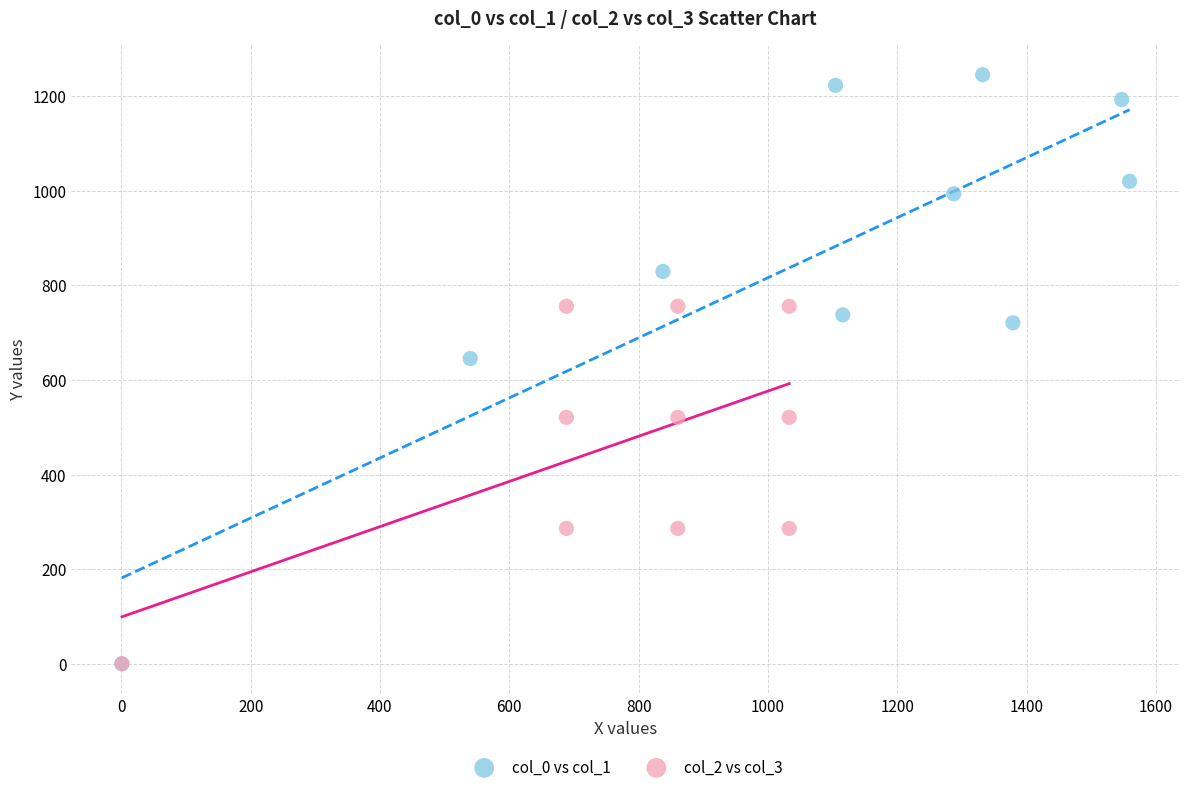

Which series has the largest Y range (max minus min)?

col_0 vs col_1